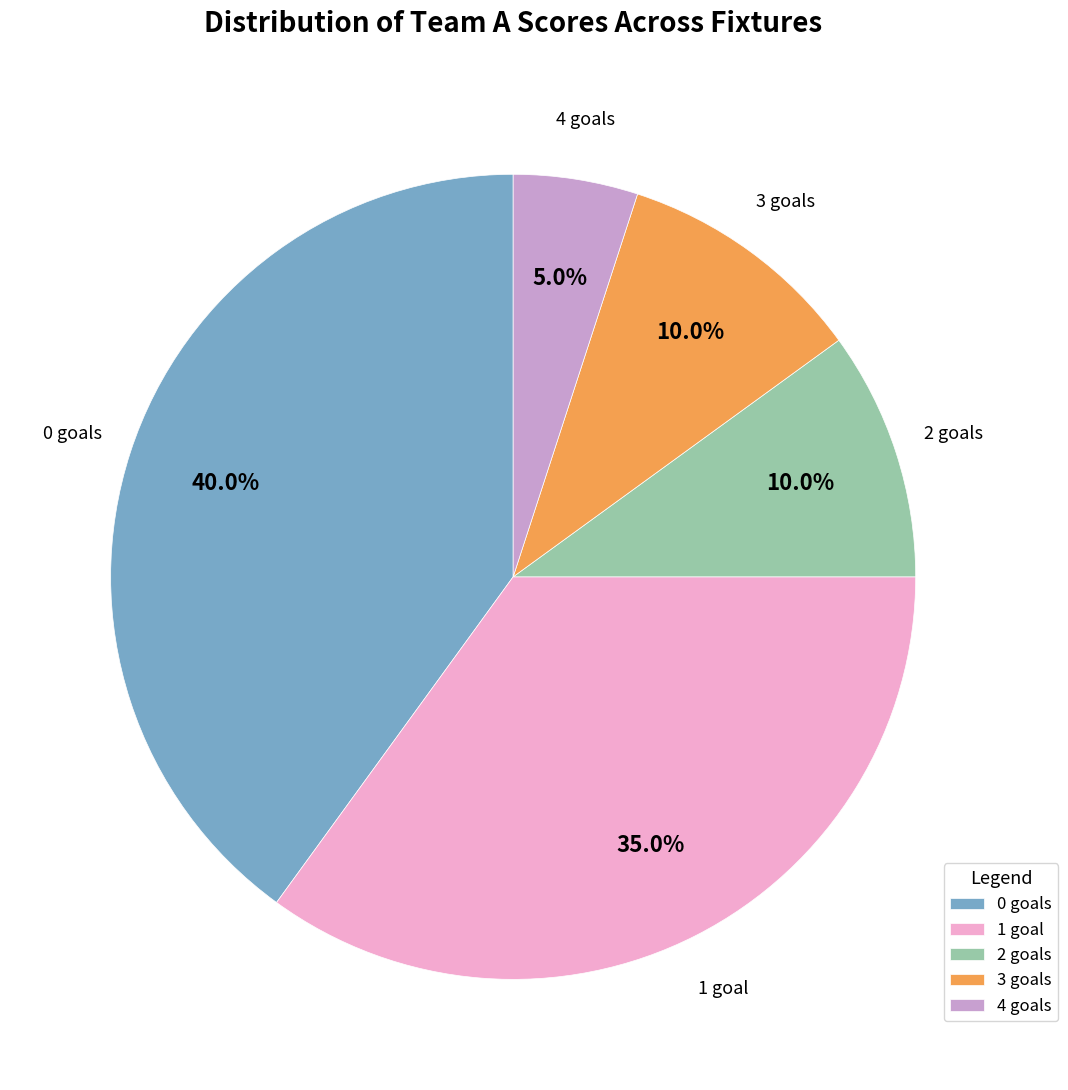

What is the ratio of the value at 3 goals to the value at 2 goals?

1.0